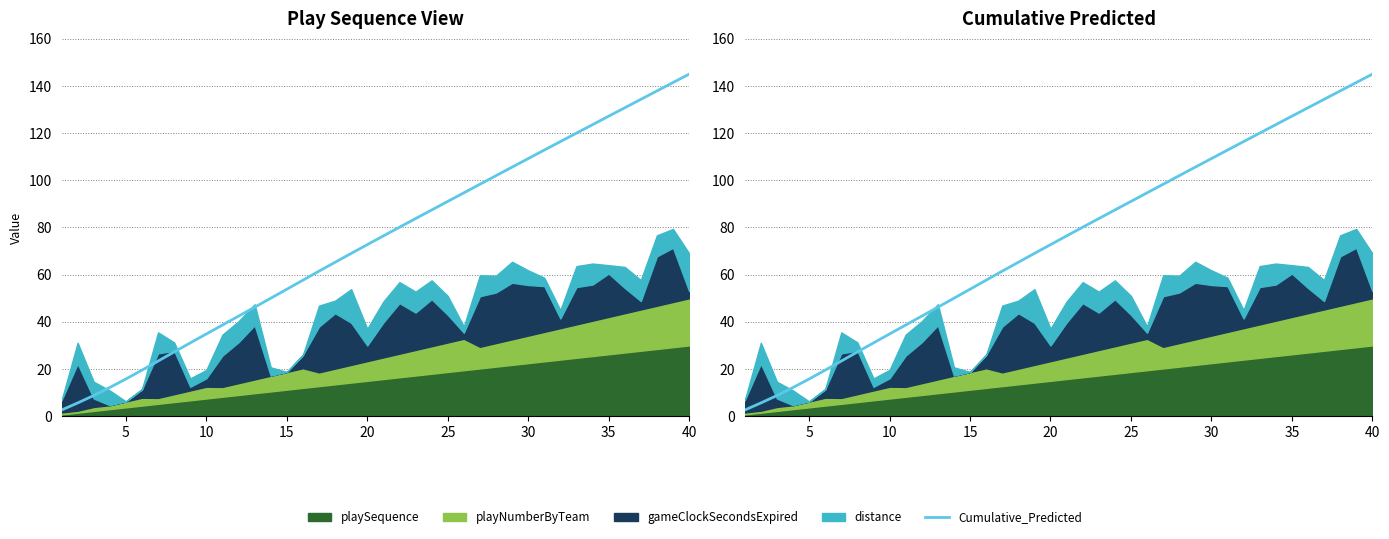

Where is the data nearest to the value 73?

20